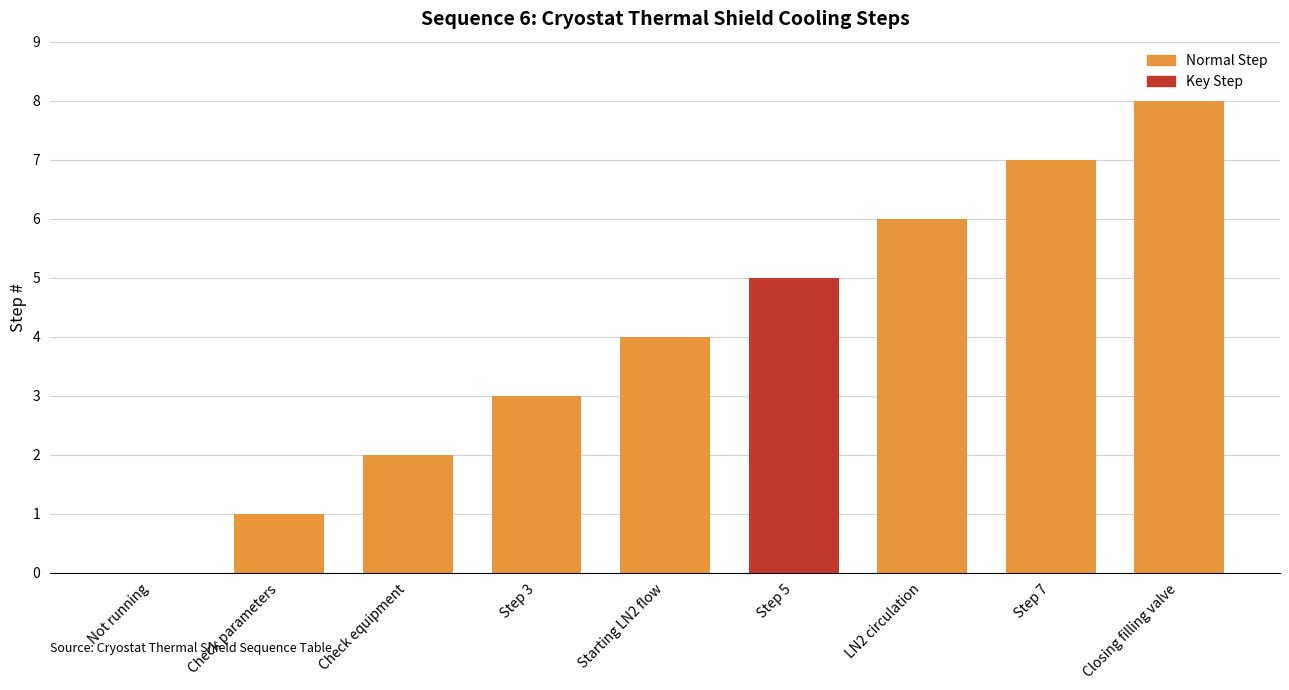

Between LN2 circulation and Step 7, which is larger?

Step 7